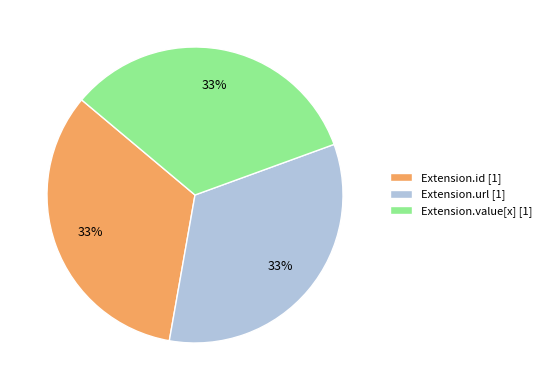

Is there any slice that represents more than half of the pie?

No